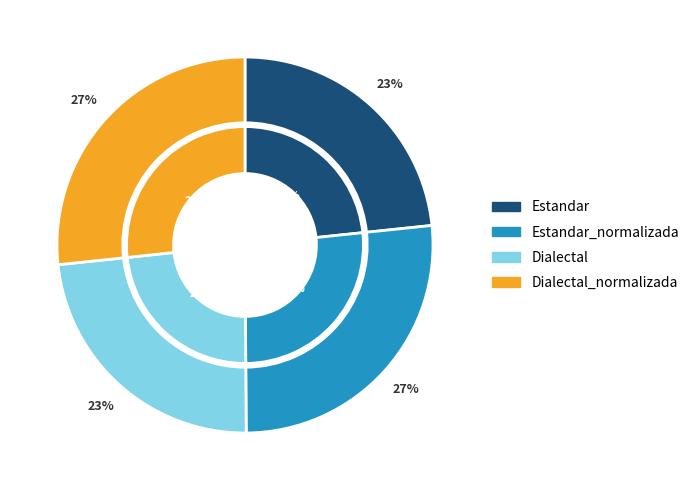

How many slices are in this pie chart?

4